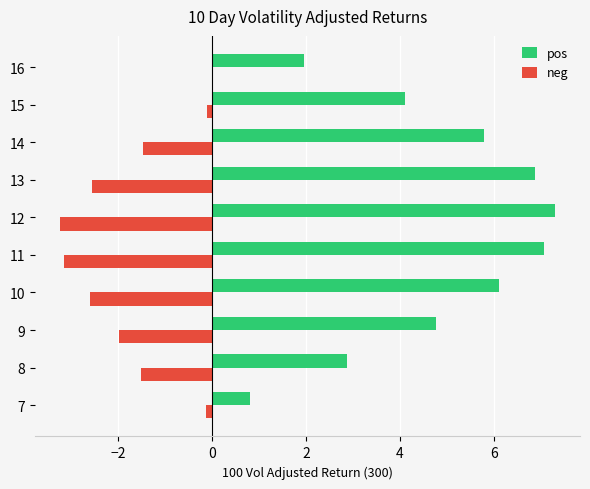

Read the neg value at 9.

-2.0